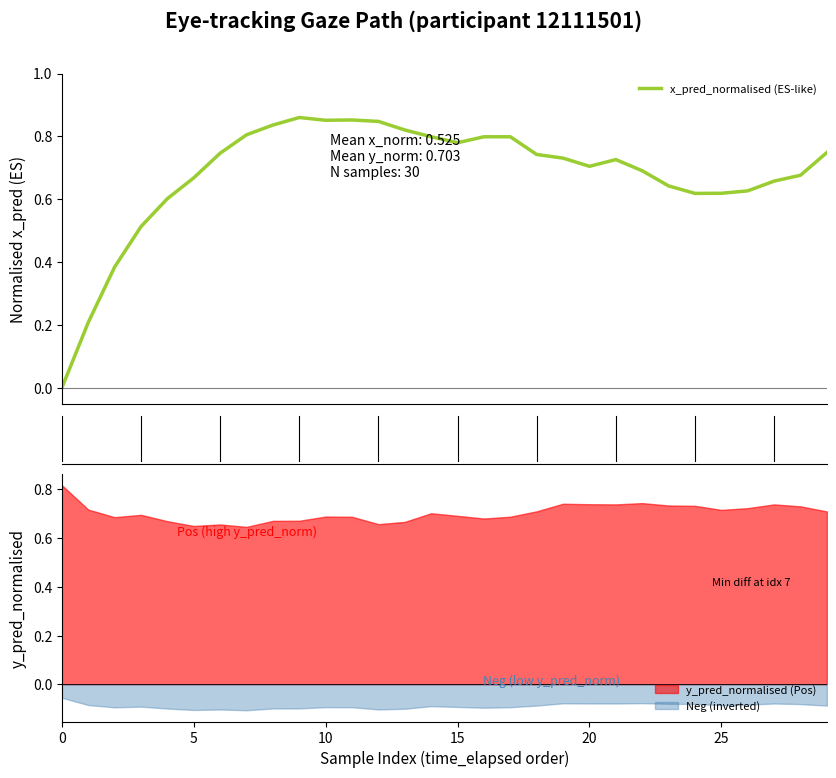

True or false: Neg (inverted) and y_pred_normalised (Pos) intersect in this chart.

False